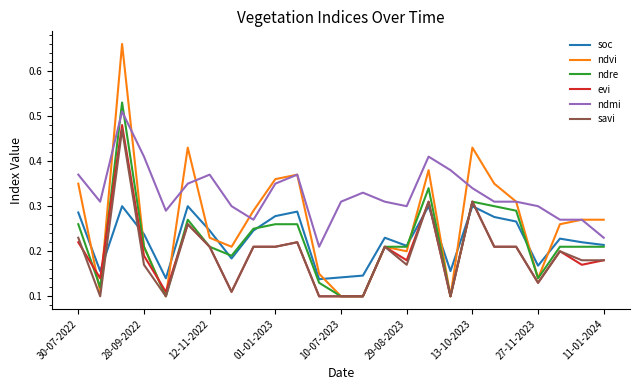

True or false: evi and ndre intersect in this chart.

True